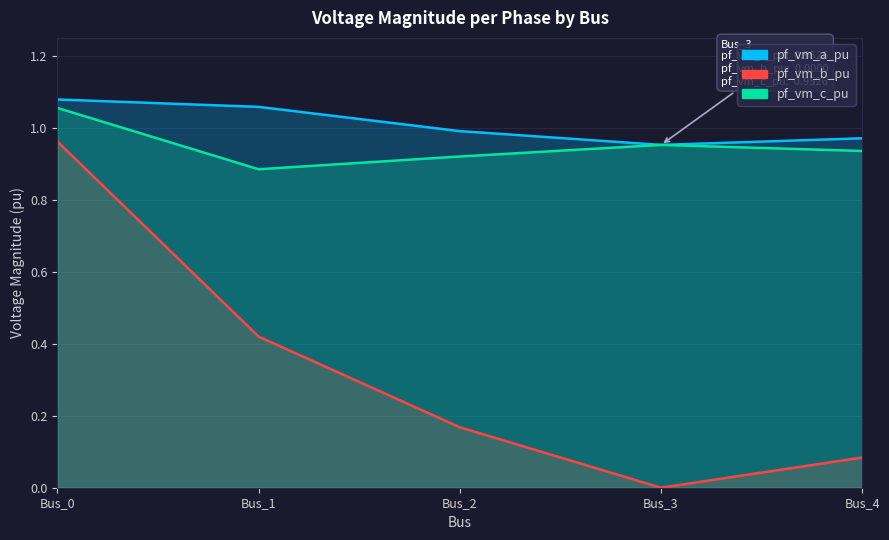

At Bus_3, list the series in order from largest to smallest.

pf_vm_c_pu, pf_vm_a_pu, pf_vm_b_pu